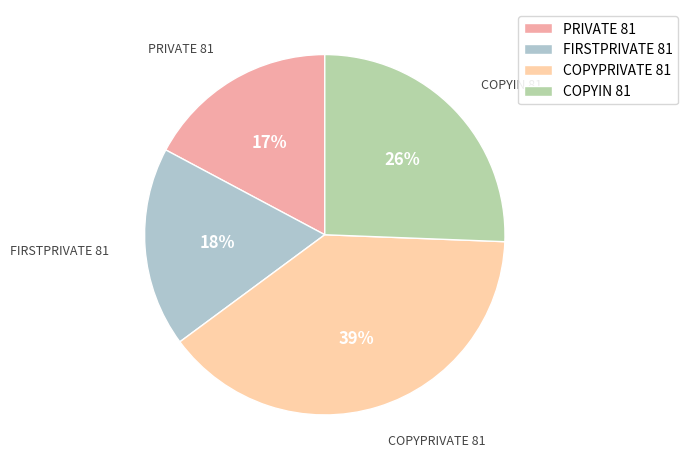

To the nearest percent, what is the difference between the largest and smallest slice percentages?

22%